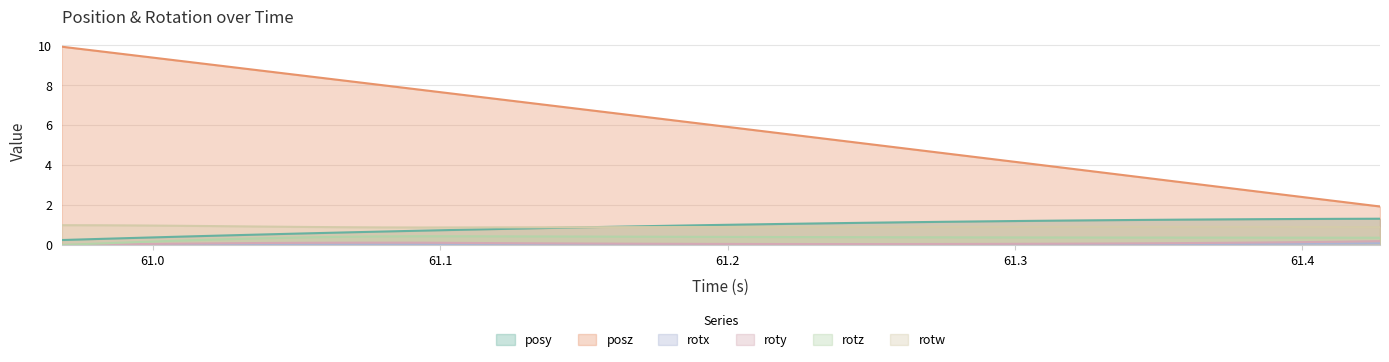

Which series has the widest spread of values?

posz